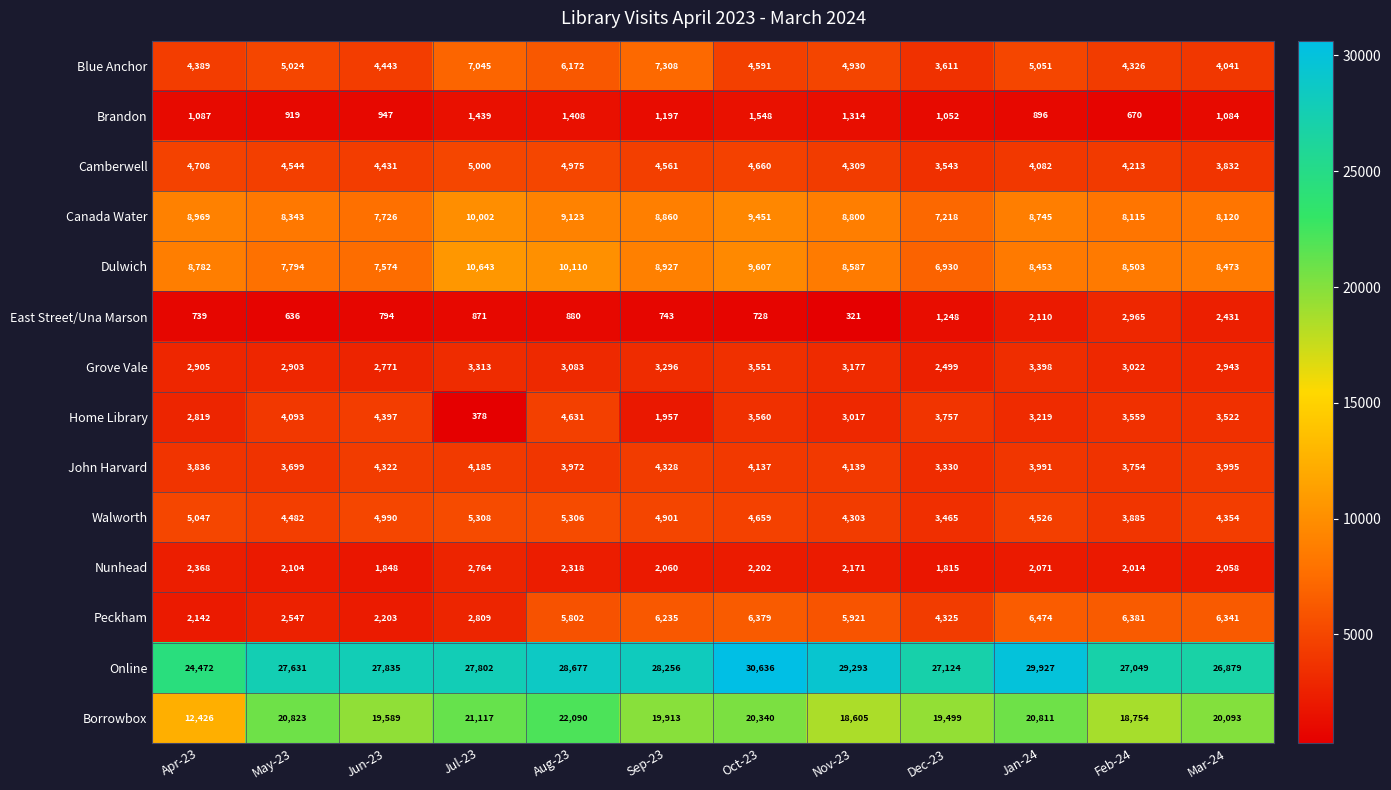

Which series changed the most between Apr-23 and Aug-23?

Borrowbox